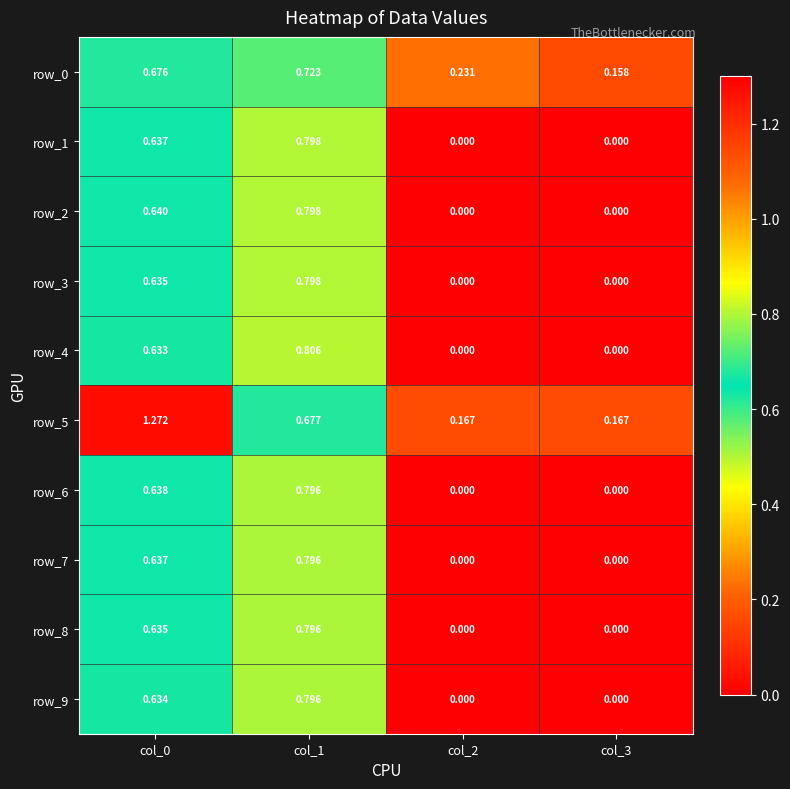

Is the value of row_8 at col_0 greater than the value of row_7 at col_0?

No